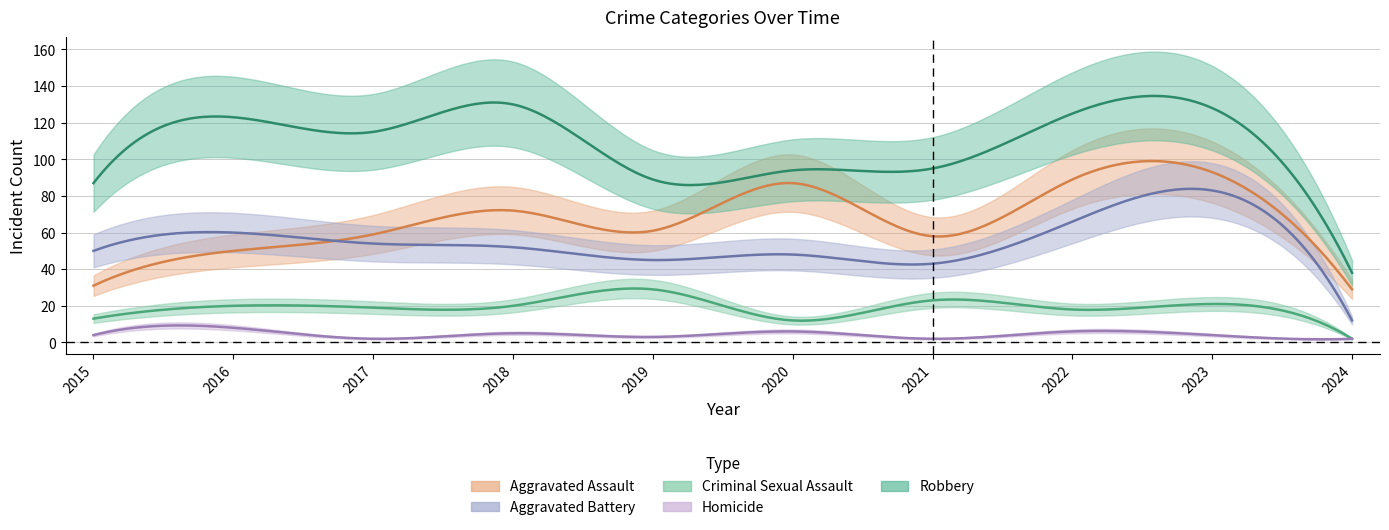

True or false: Criminal Sexual Assault and Aggravated Assault intersect in this chart.

False